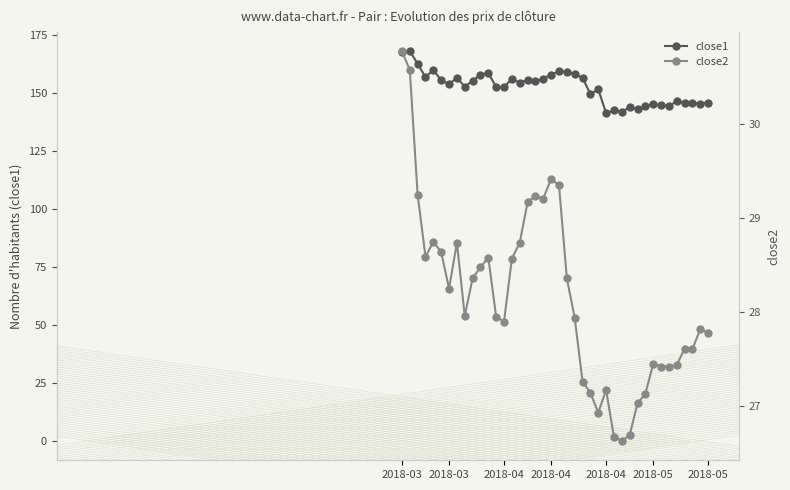

Which series has the largest total across all categories?

close1